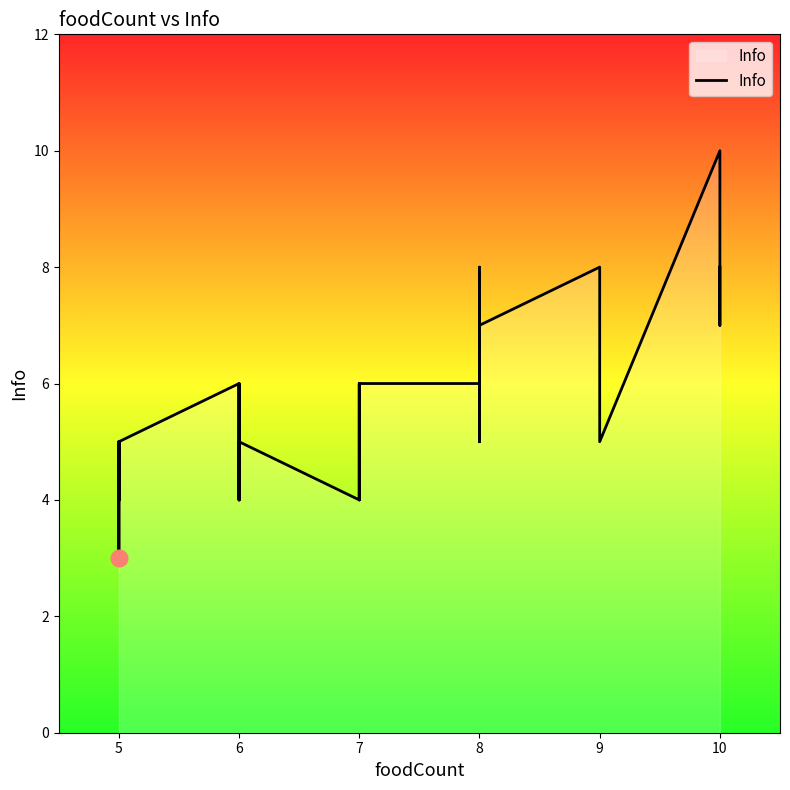

How many lines are shown in the chart?

1